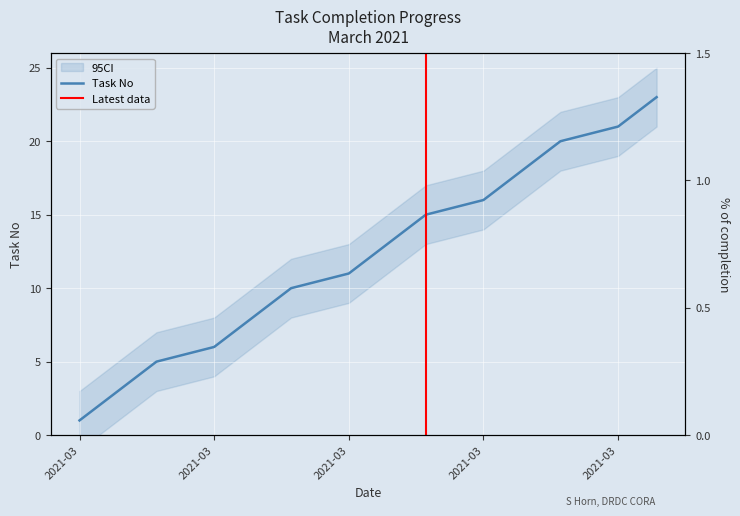

What is the sum of the values at 2021-03-25 and 2021-03-02?

21